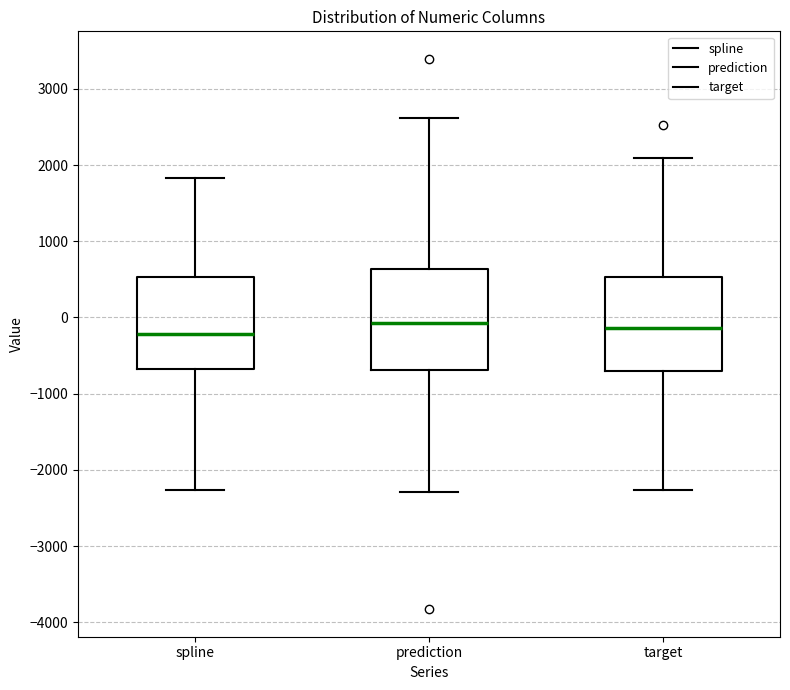

Where is the upper edge of the box for prediction on the y-axis? The values are not printed on the chart, so give them approximately, as read against the axis.

600